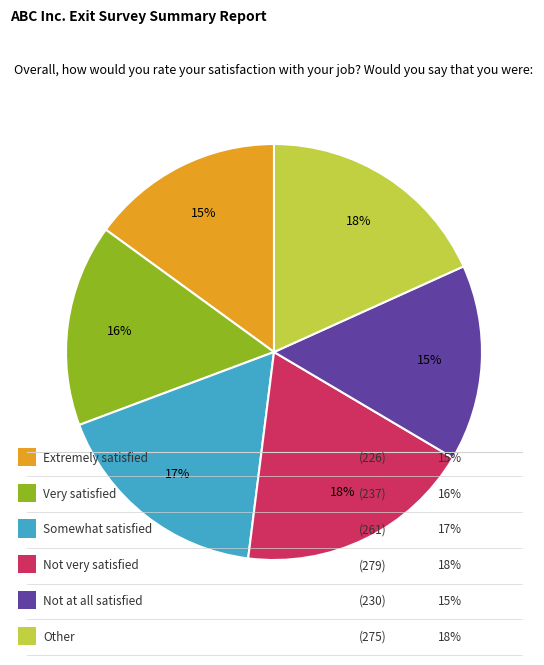

To the nearest percent, what is the difference between the largest and smallest slice percentages?

3%